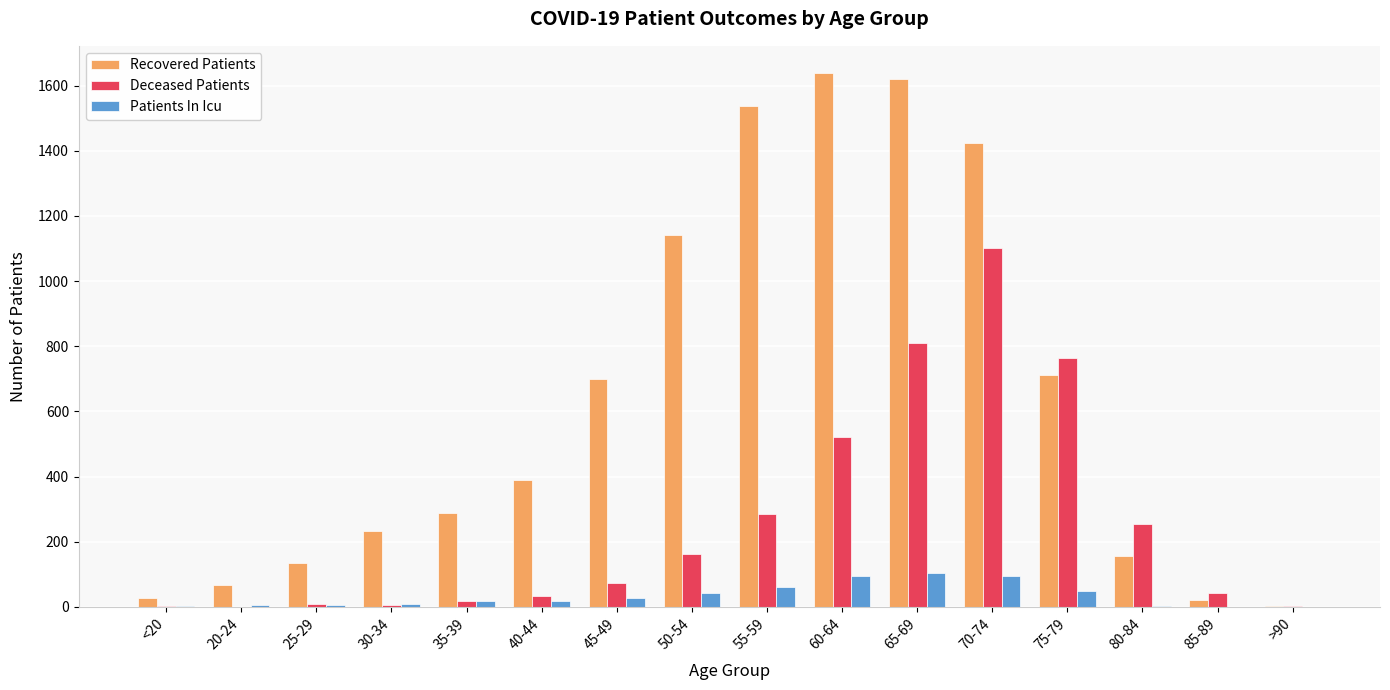

Is the value of Patients In Icu at 45-49 greater than the value of Deceased Patients at 50-54?

No